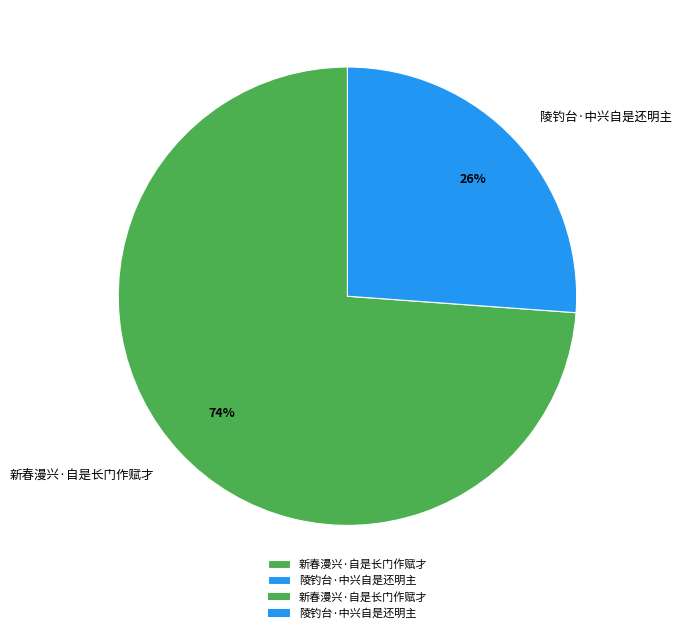

Is there any slice that represents more than half of the pie?

Yes